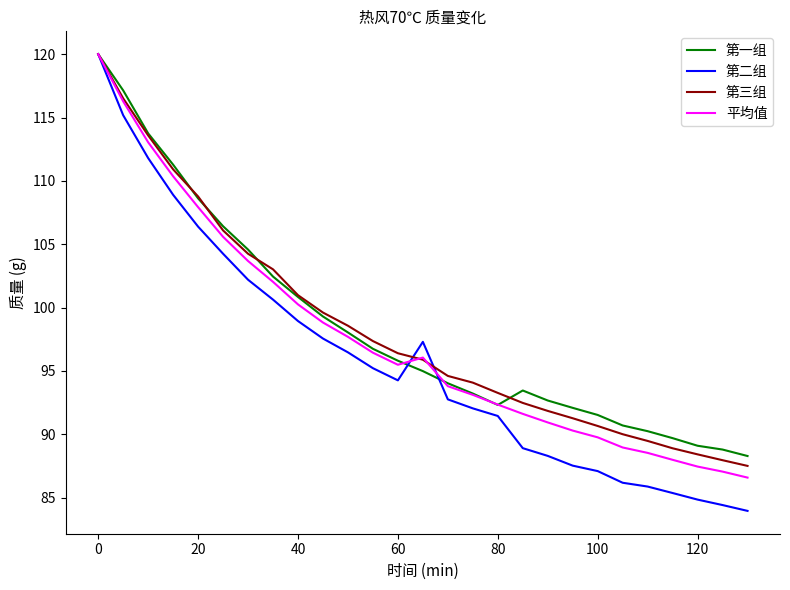

What is the difference between the maximum and minimum values in the 第二组 series?

36.0